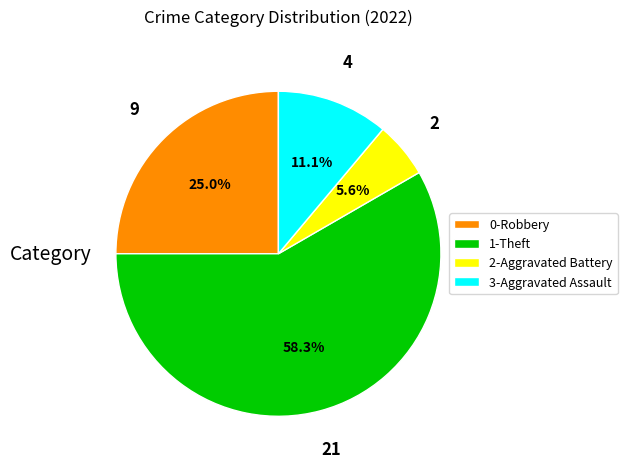

Which category accounts for the majority?

1-Theft